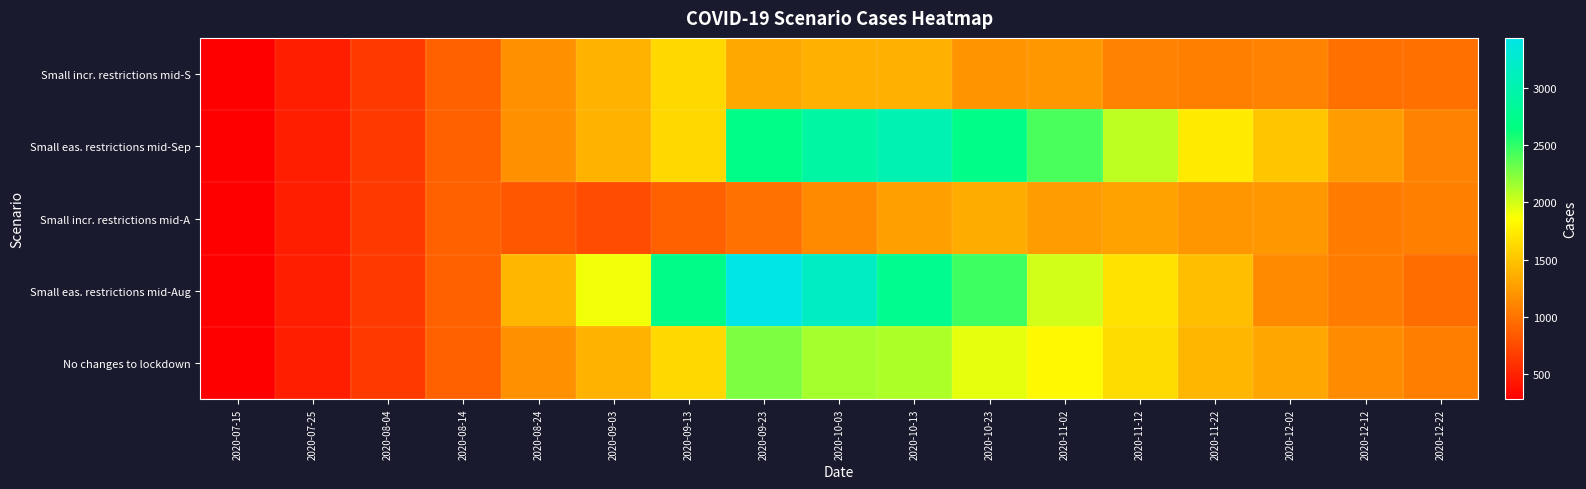

At 2020-08-14, list the series in order from smallest to largest.

Small incr. restrictions mid-S, Small eas. restrictions mid-Sep, Small incr. restrictions mid-A, Small eas. restrictions mid-Aug, No changes to lockdown